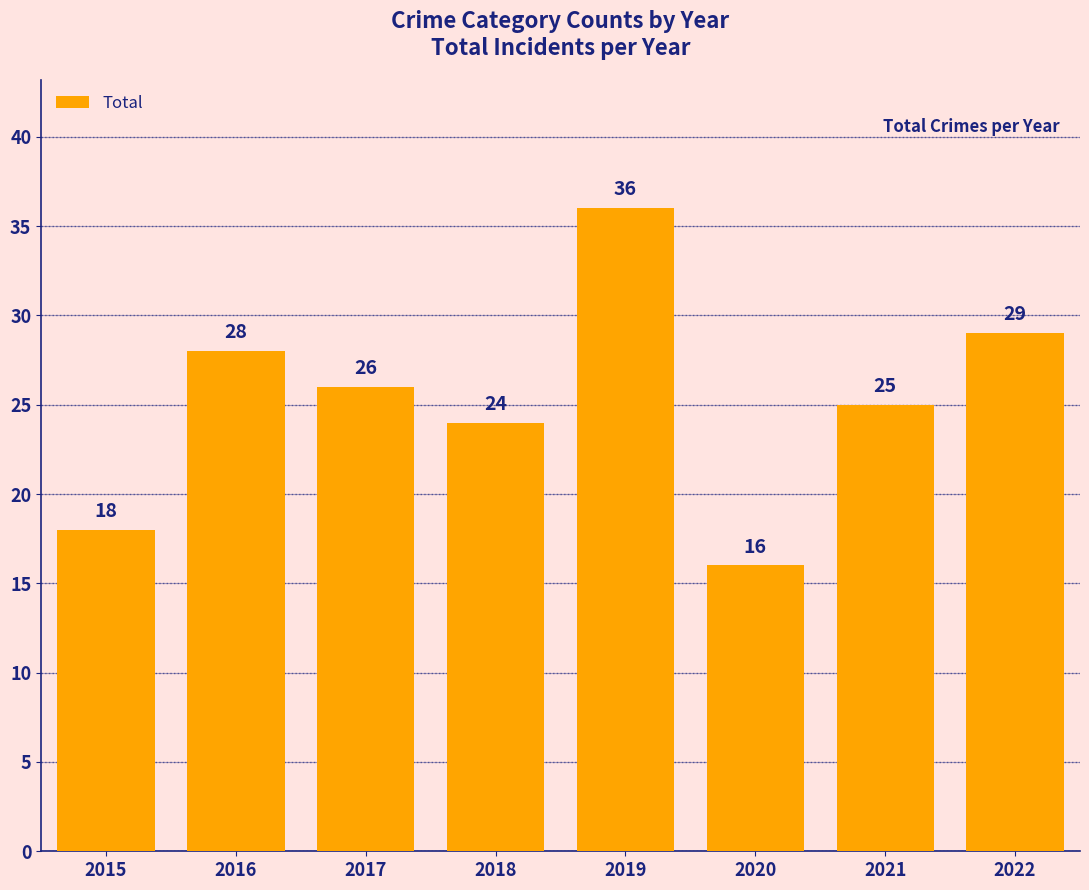

What is the value of the 8th bar from the left?

29